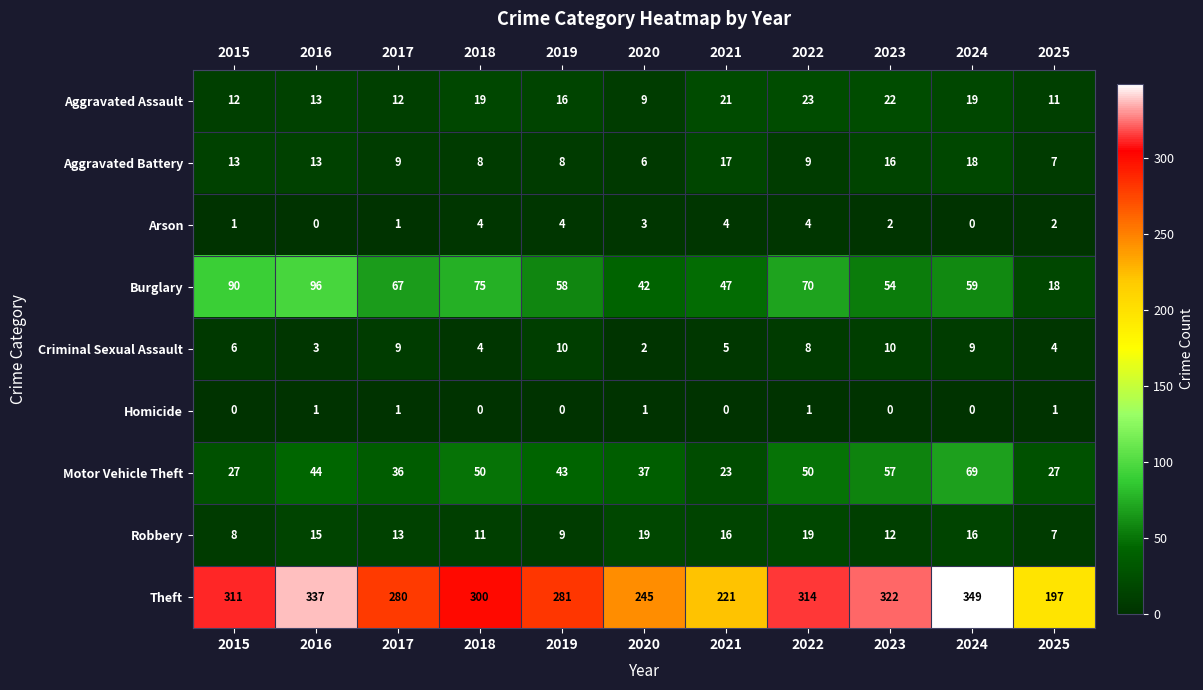

The value of Criminal Sexual Assault at 2018 is 6. True or false?

False